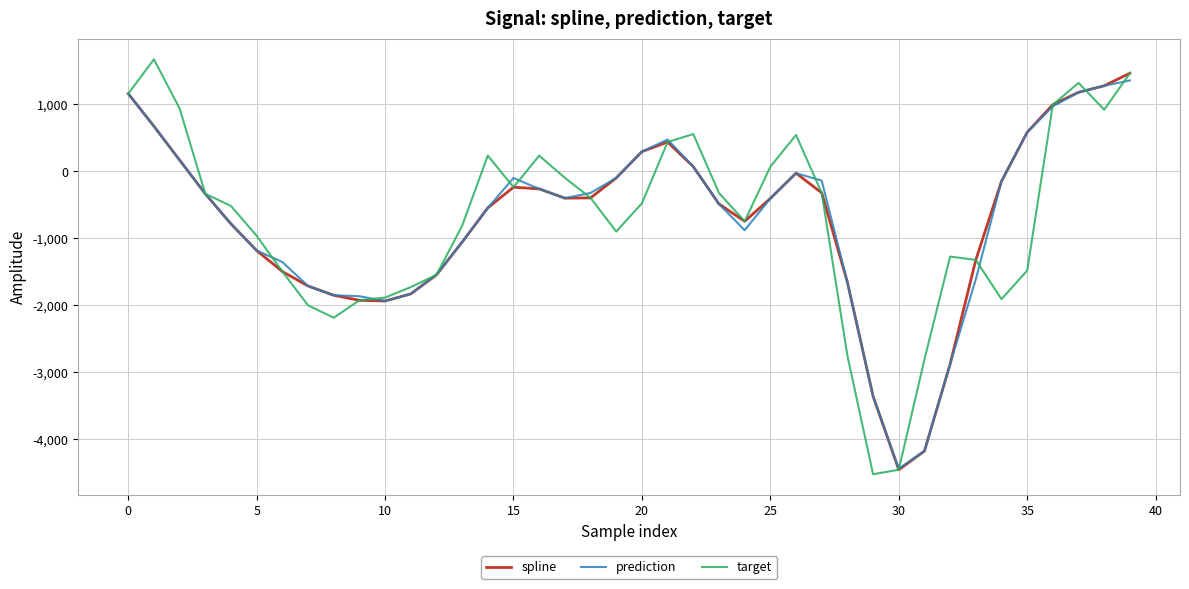

Which series has the largest range (max minus min)?

target